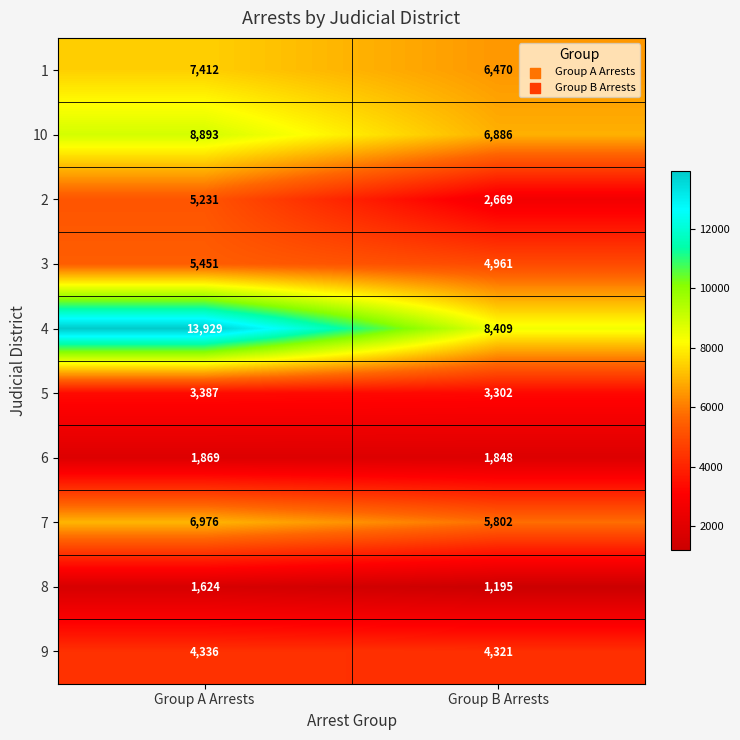

At how many categories does at least one series exceed 7159?

2